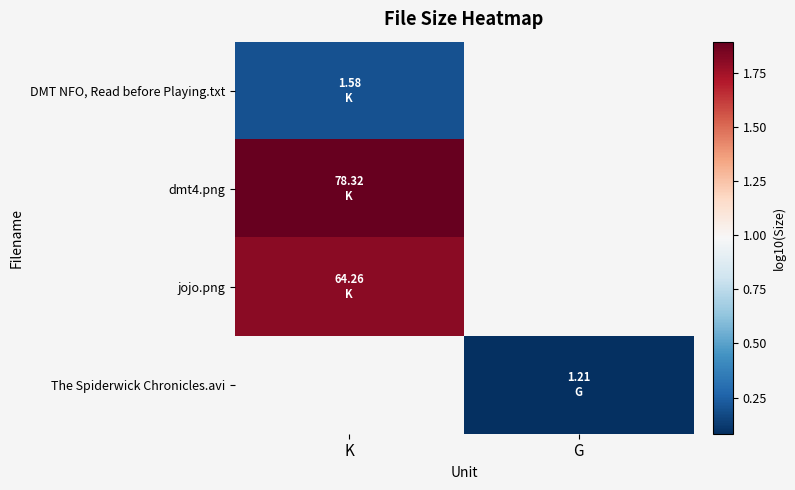

What is the maximum value shown in the chart?

1.9